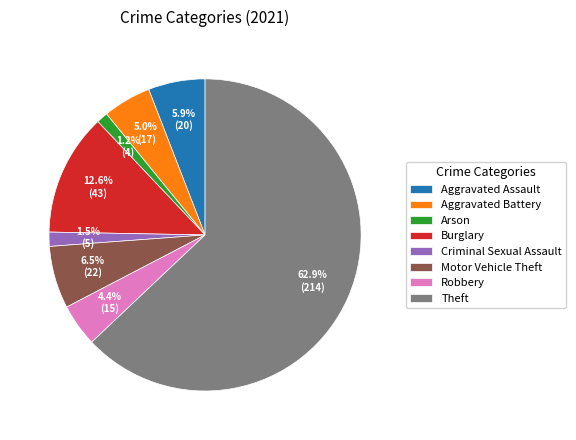

Which has a higher value, Aggravated Assault or Arson?

Aggravated Assault